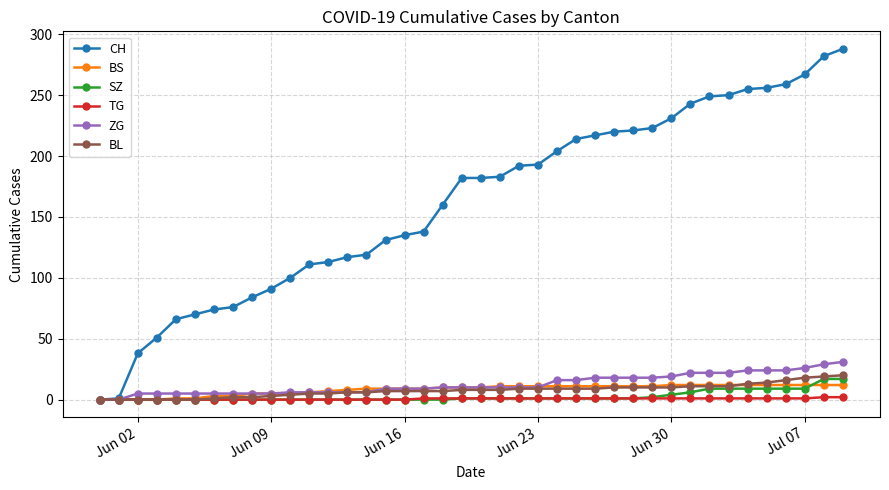

How many categories are shown in the chart?

40